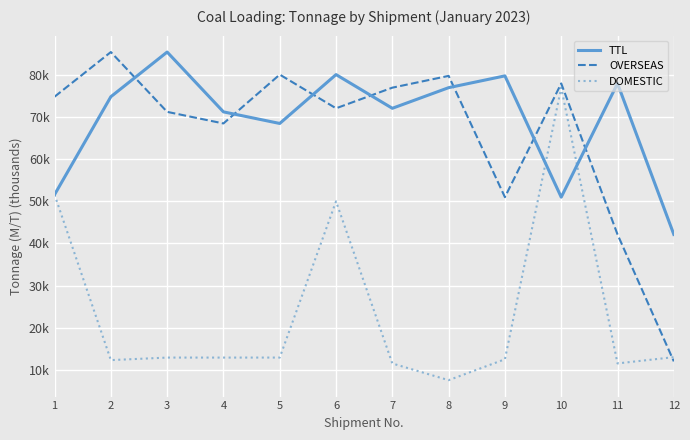

True or false: OVERSEAS has more than 2 points higher than both neighbors.

True